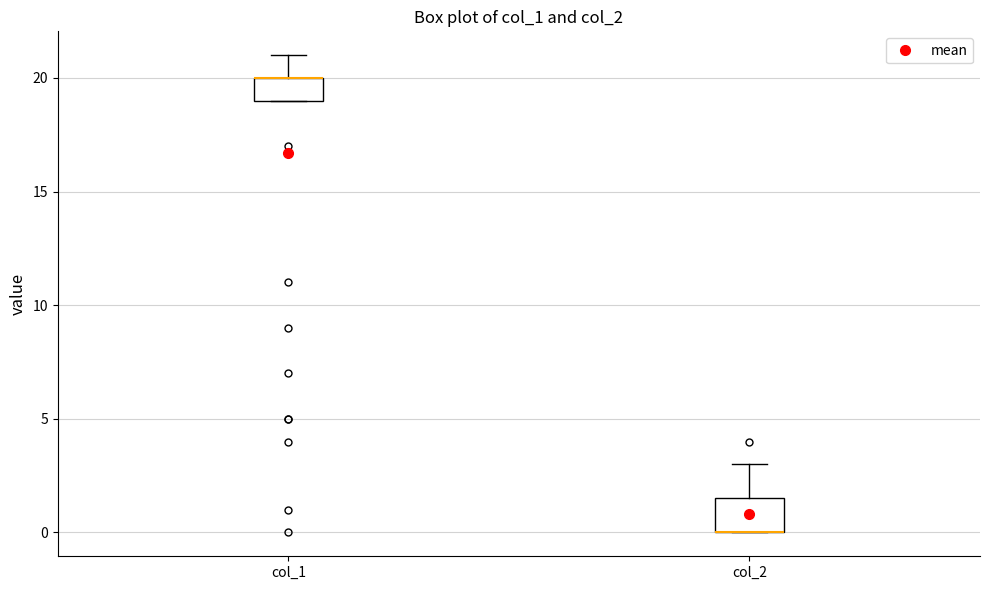

Which box is the tallest, from its lower edge to its upper edge?

col_2